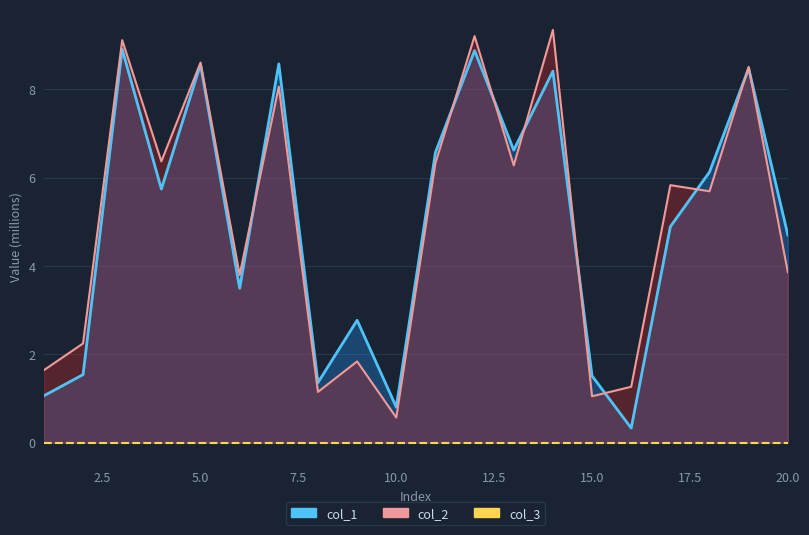

In col_1, how many points are lower than both neighbors (excluding endpoints)?

6